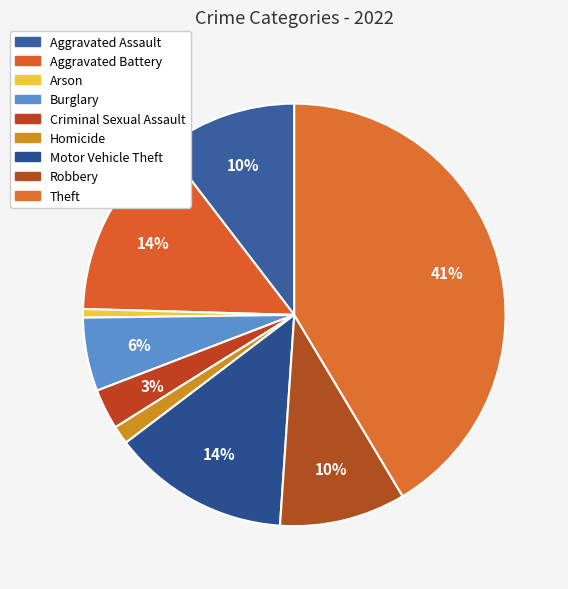

How many slices are in this pie chart?

9